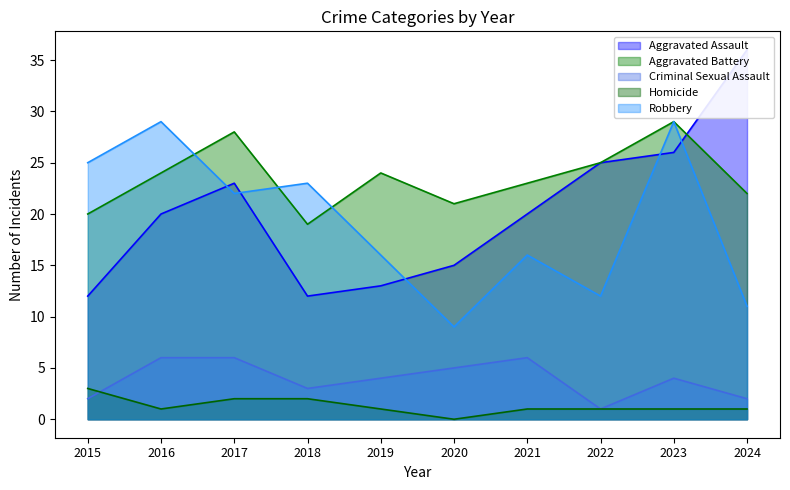

Which series ends up on top after the final intersection of Homicide and Criminal Sexual Assault?

Criminal Sexual Assault